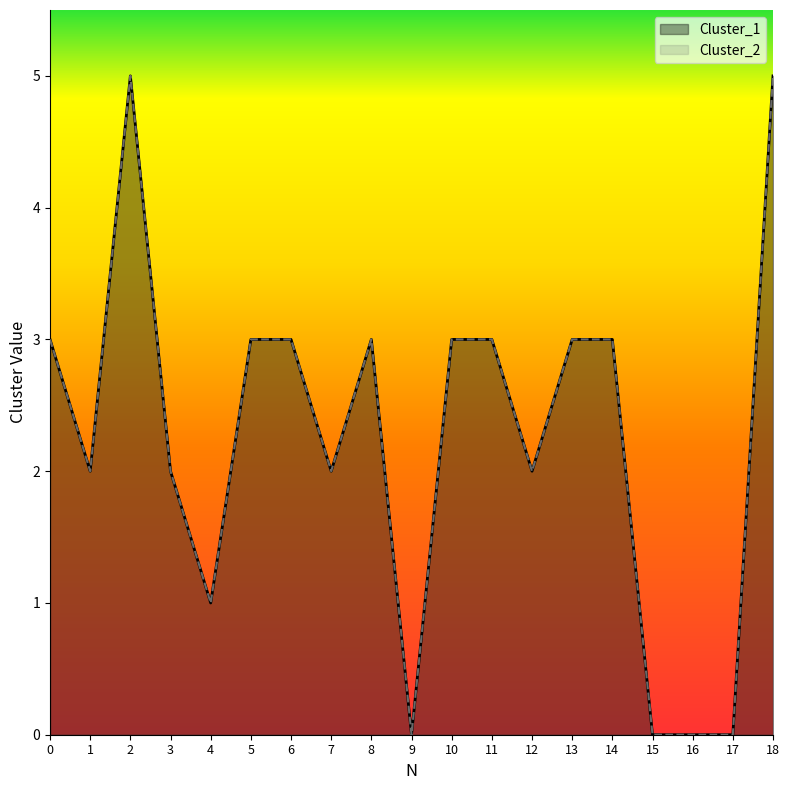

Between 2 and 9, which series saw the biggest shift?

Cluster_1